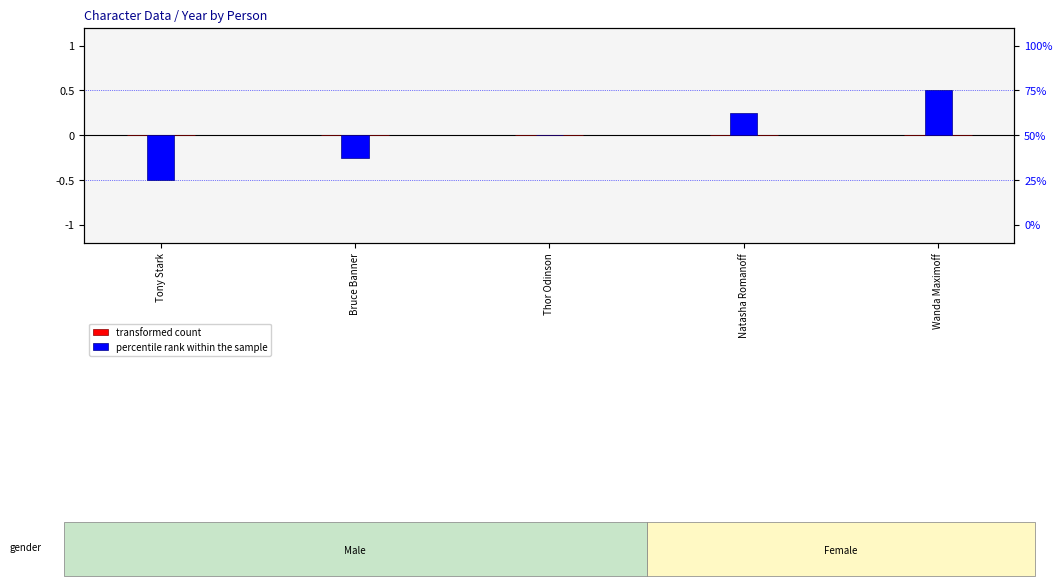

At which category does the chart reach its minimum across all series?

Tony Stark